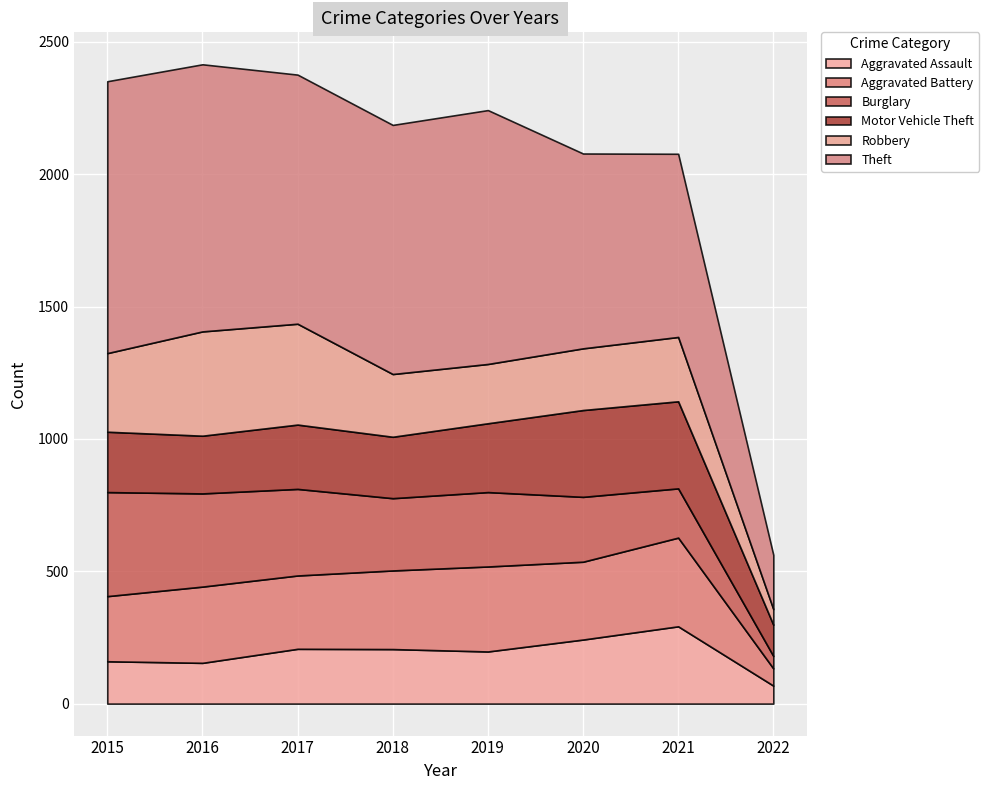

How many data points does each series have?

8